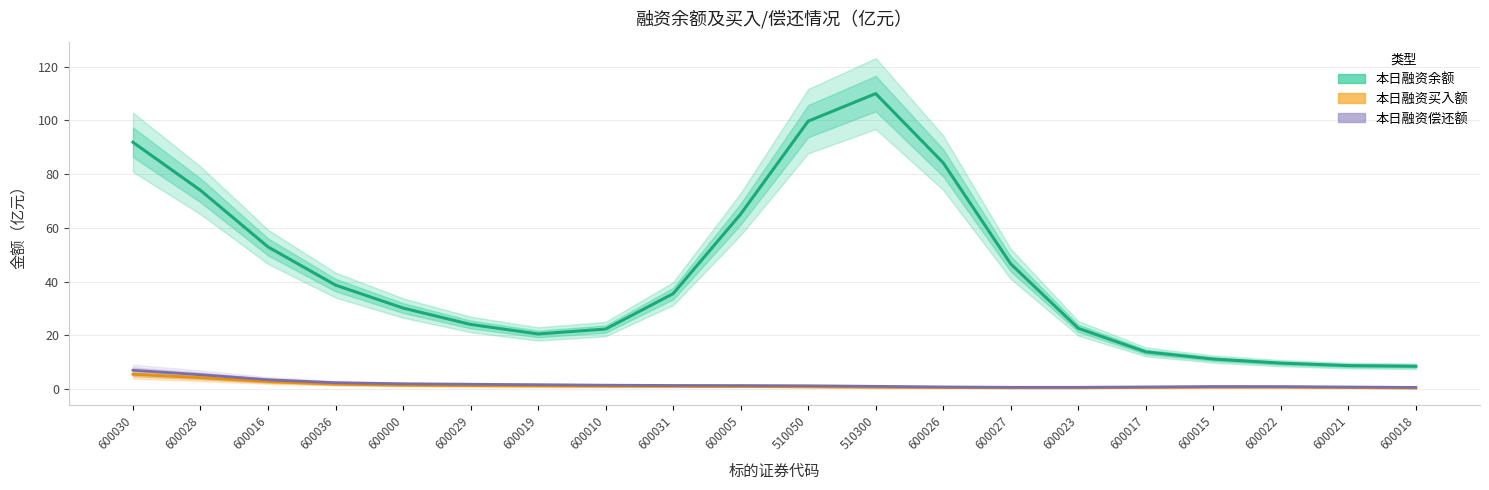

The value of 本日融资余额 at 600030 is 159.4. True or false?

False